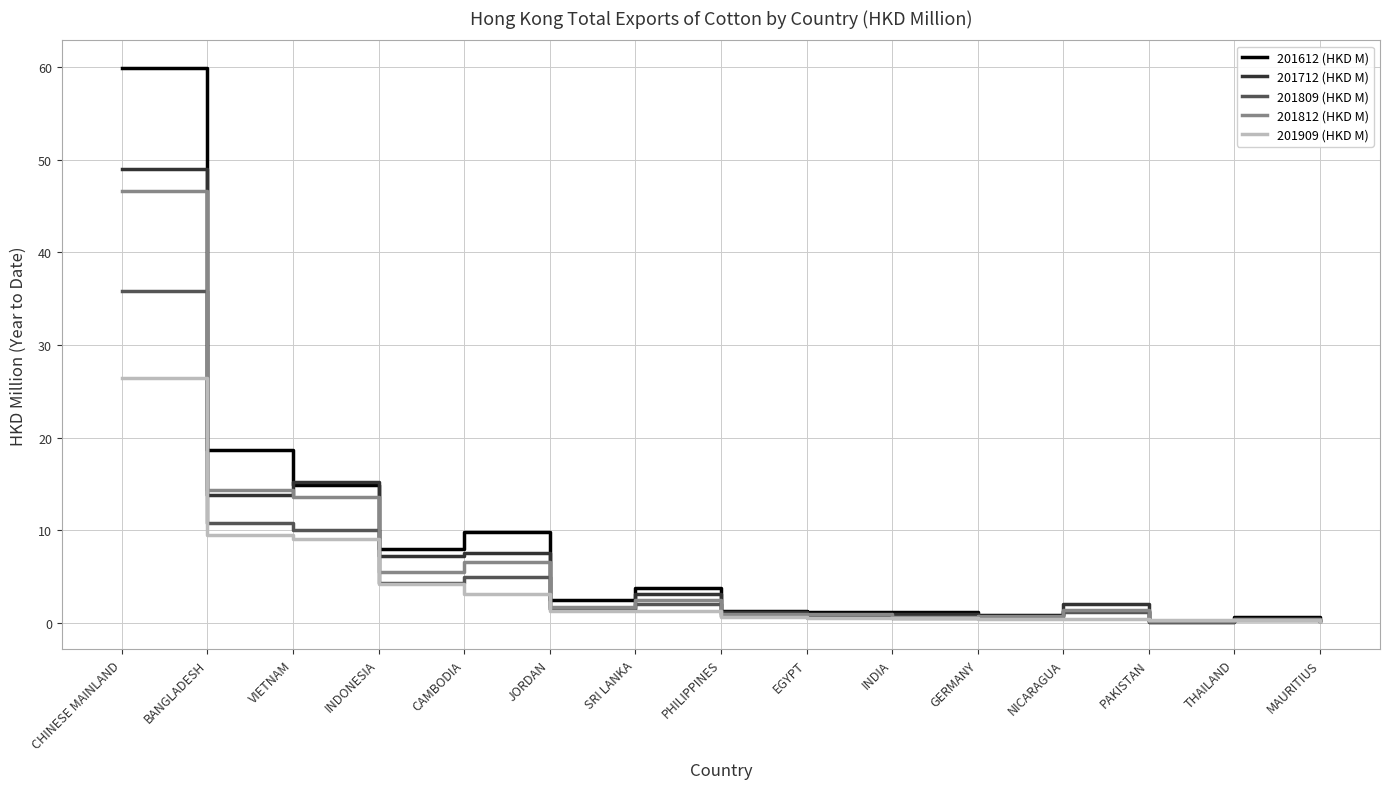

The value of 201812 (HKD M) at BANGLADESH is 23.5. True or false?

False